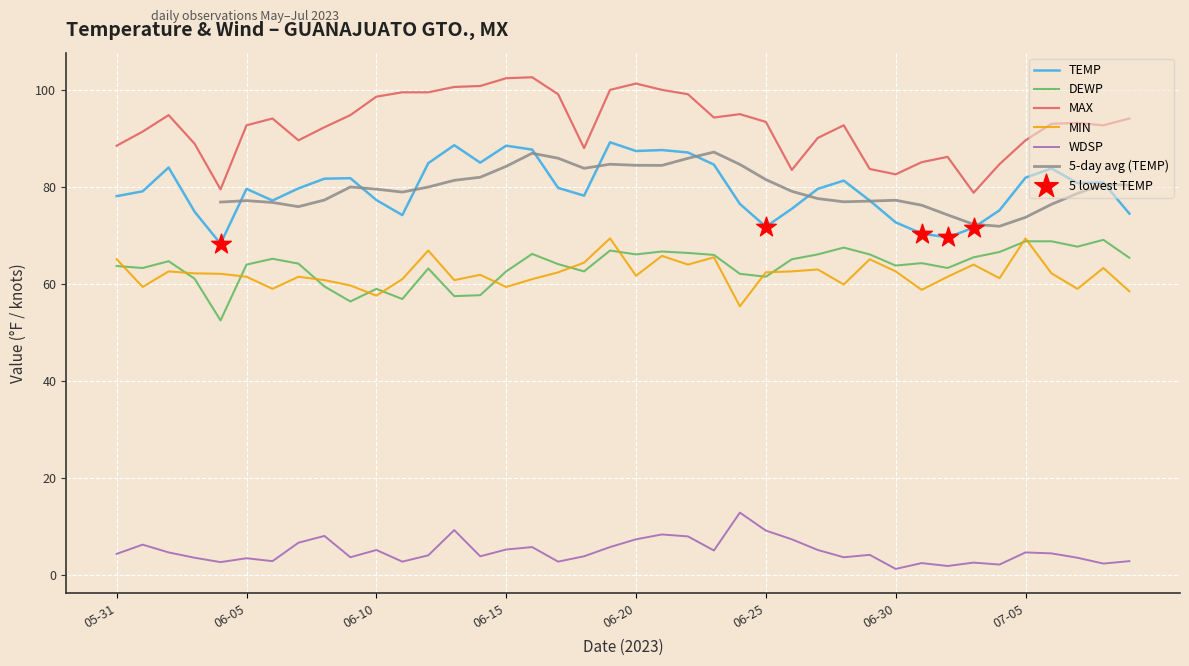

Which series has the largest total across all categories?

MAX